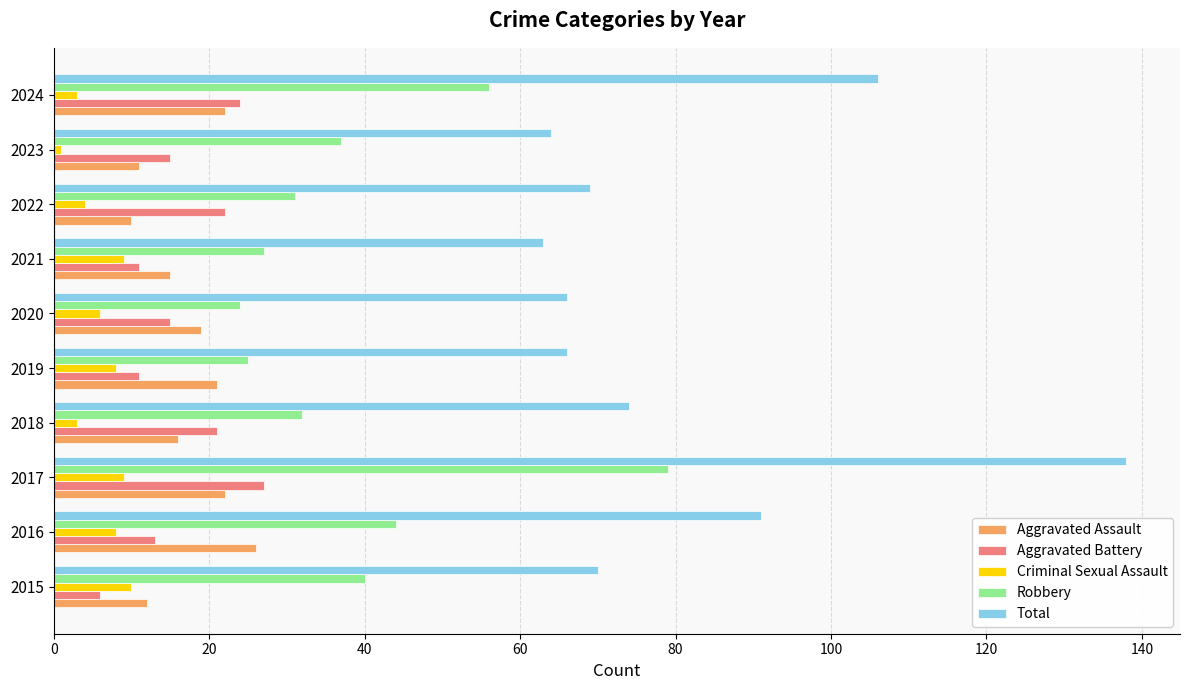

The value of Aggravated Assault at 2023 is 11. True or false?

True